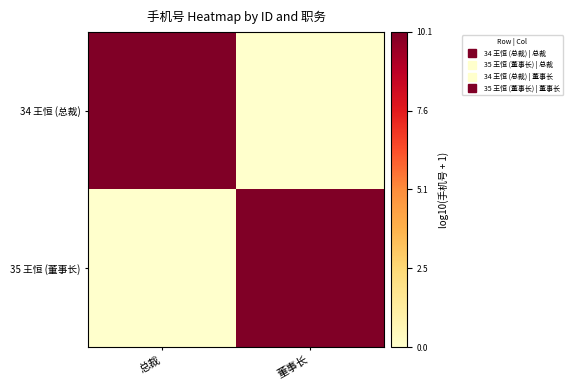

What is the difference between the highest and lowest values at 董事长?

10.1